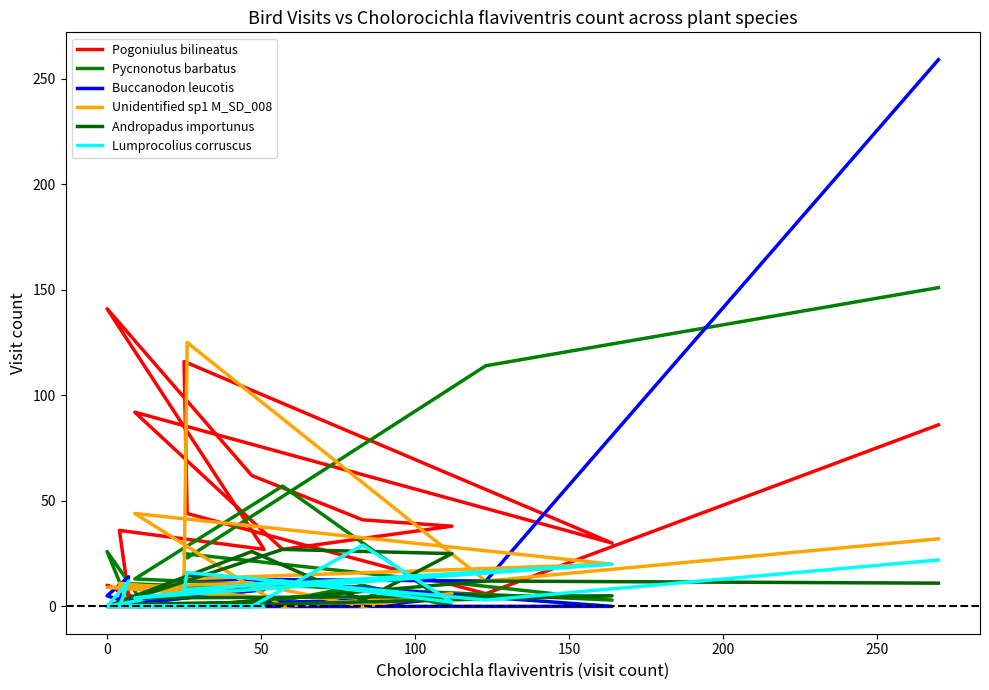

How many values in Unidentified sp1 M_SD_008 are above zero?

11